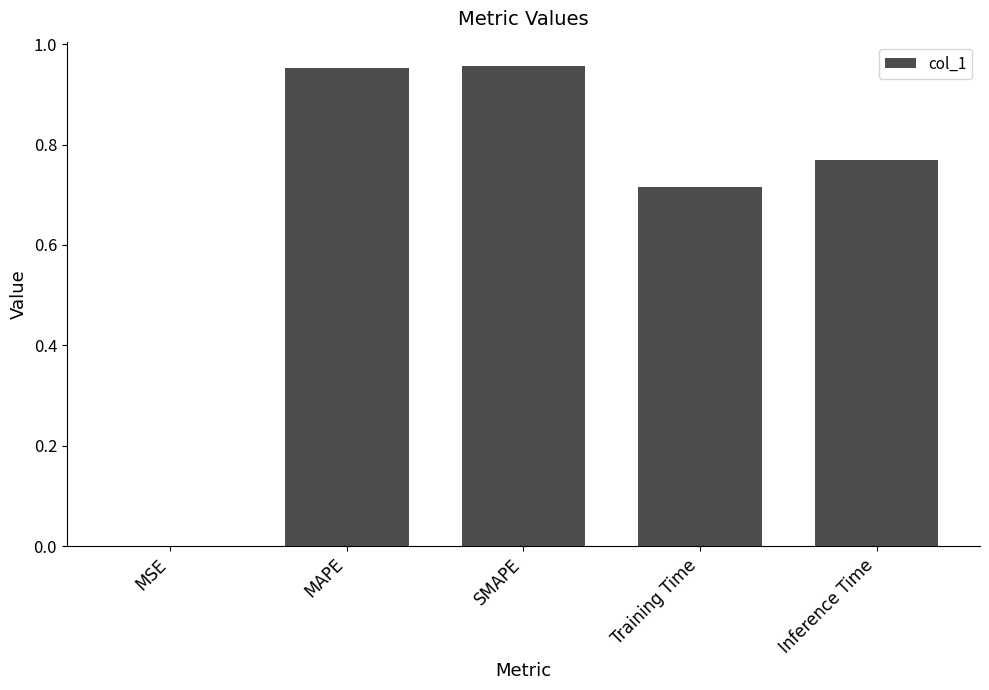

What is the sum of all values?

3.4